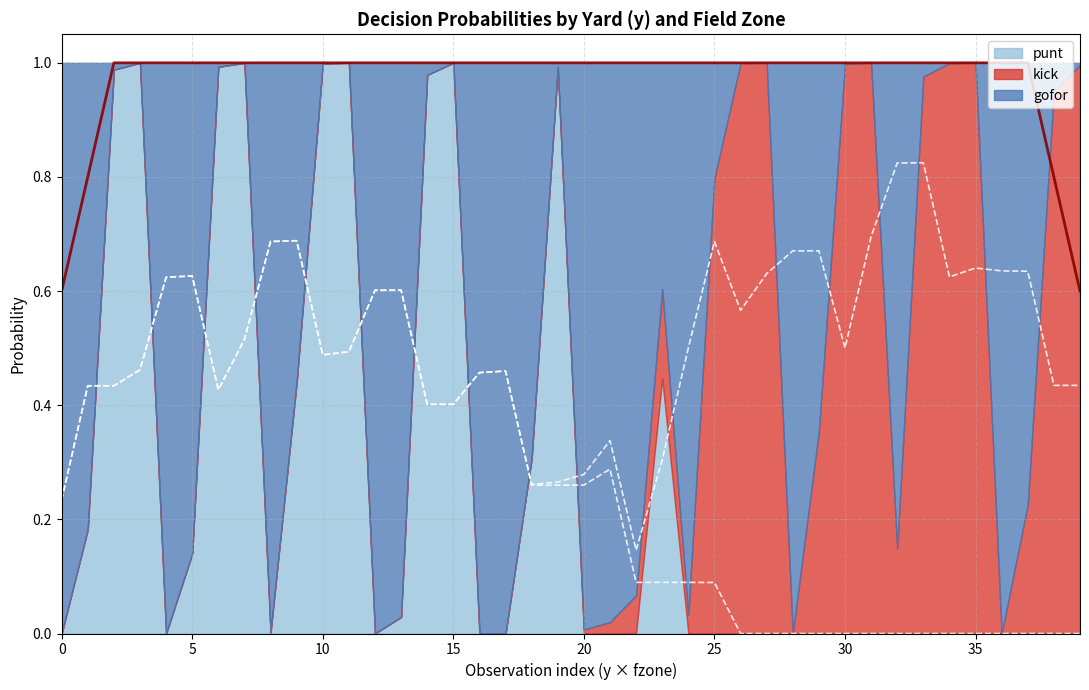

At how many categories does at least one series exceed 0?

40